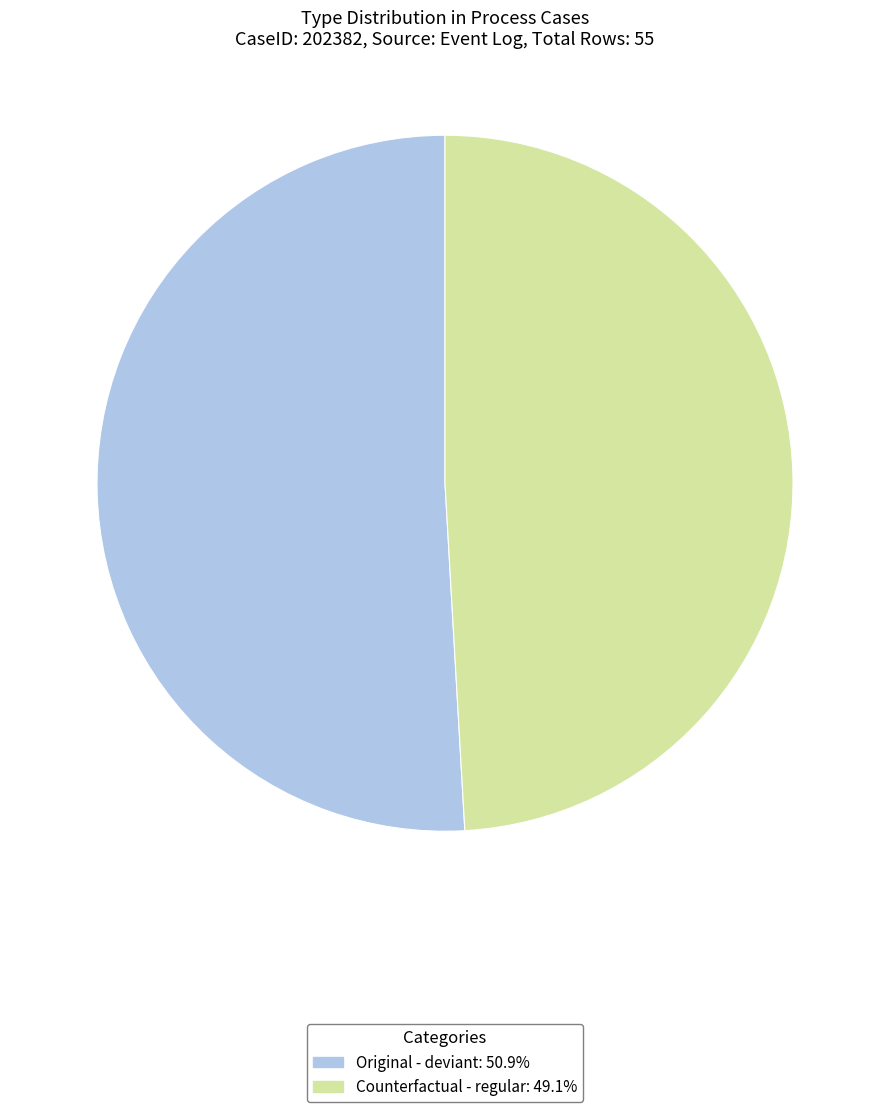

Is the sum of Original and Counterfactual greater than half?

Yes